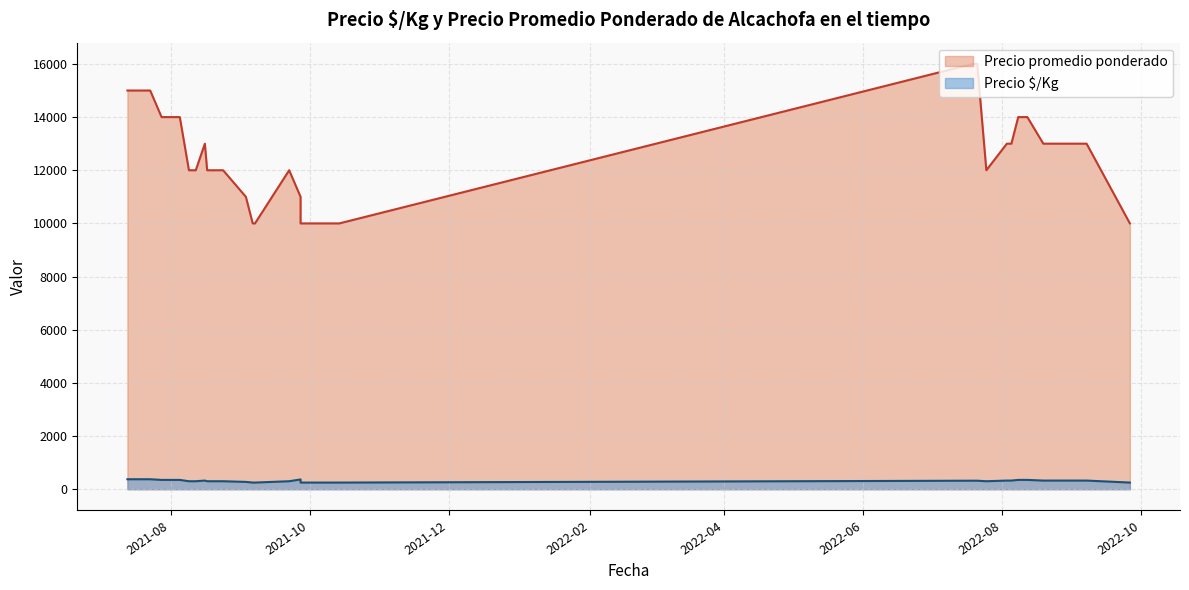

How many lines are shown in the chart?

2